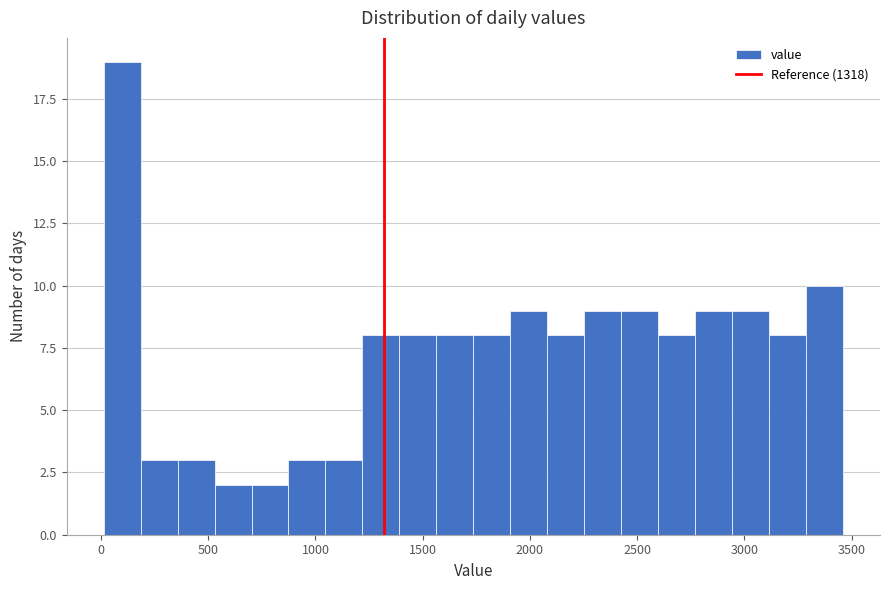

Read against the x-axis, roughly where is the centre of the tallest bar?

100